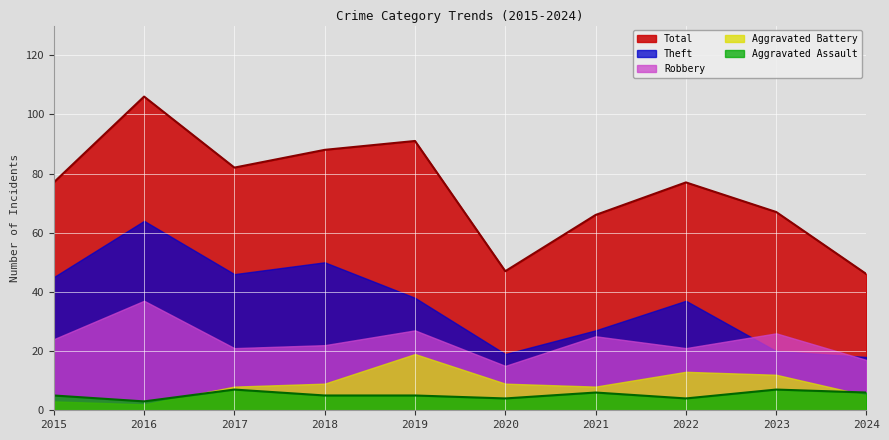

Which series has the widest spread of values?

Total